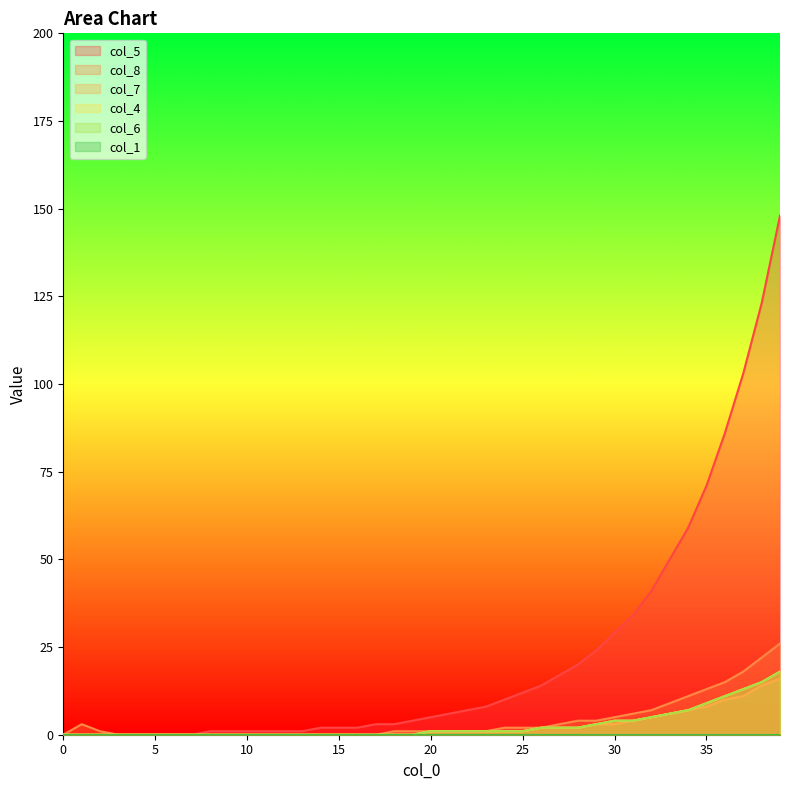

Does the chart display data point markers on the line(s)?

No